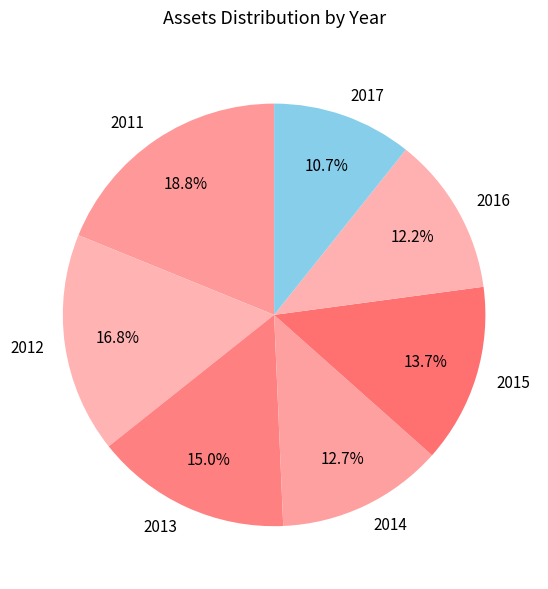

To the nearest percent, what percentage of the pie is 2011?

19%